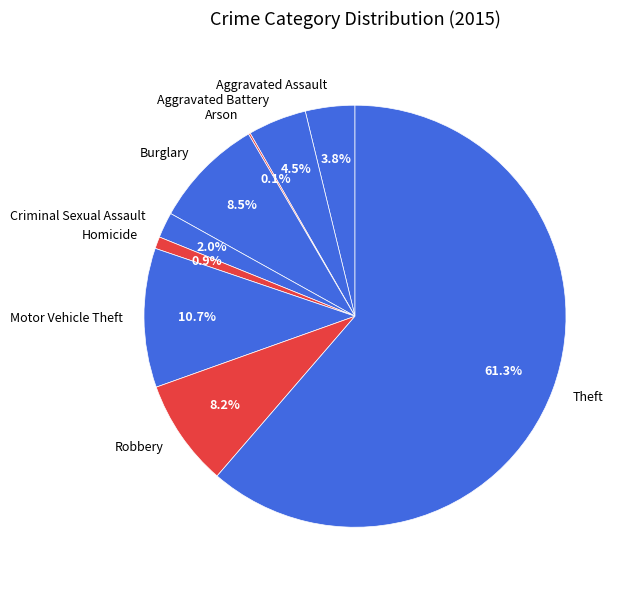

What is the majority slice?

Theft